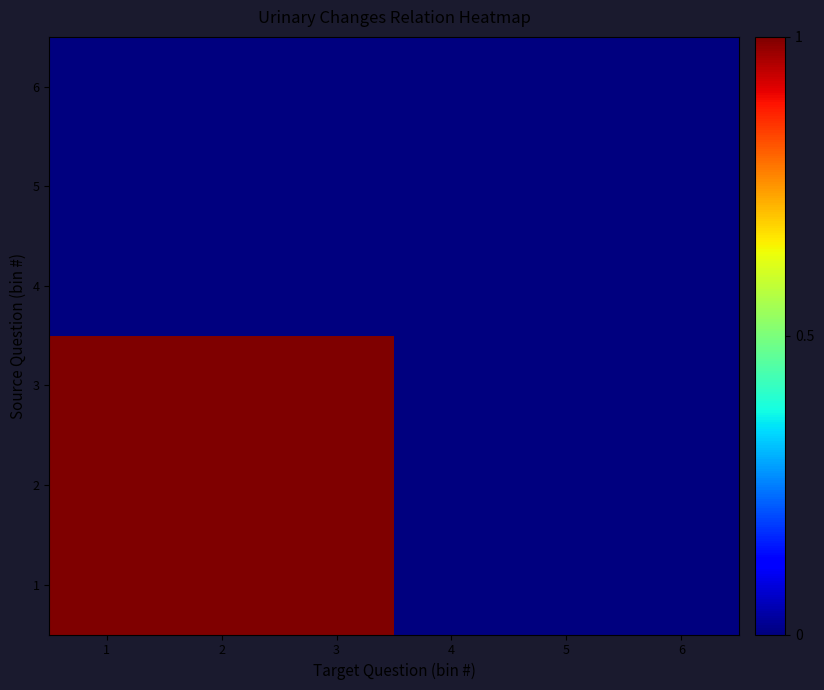

Reading right to left, transcribe all the data shown in this chart.

1: 6=0	5=0	4=0	3=1	2=1	1=1
2: 6=0	5=0	4=0	3=1	2=1	1=1
3: 6=0	5=0	4=0	3=1	2=1	1=1
4: 6=0	5=0	4=0	3=0	2=0	1=0
5: 6=0	5=0	4=0	3=0	2=0	1=0
6: 6=0	5=0	4=0	3=0	2=0	1=0